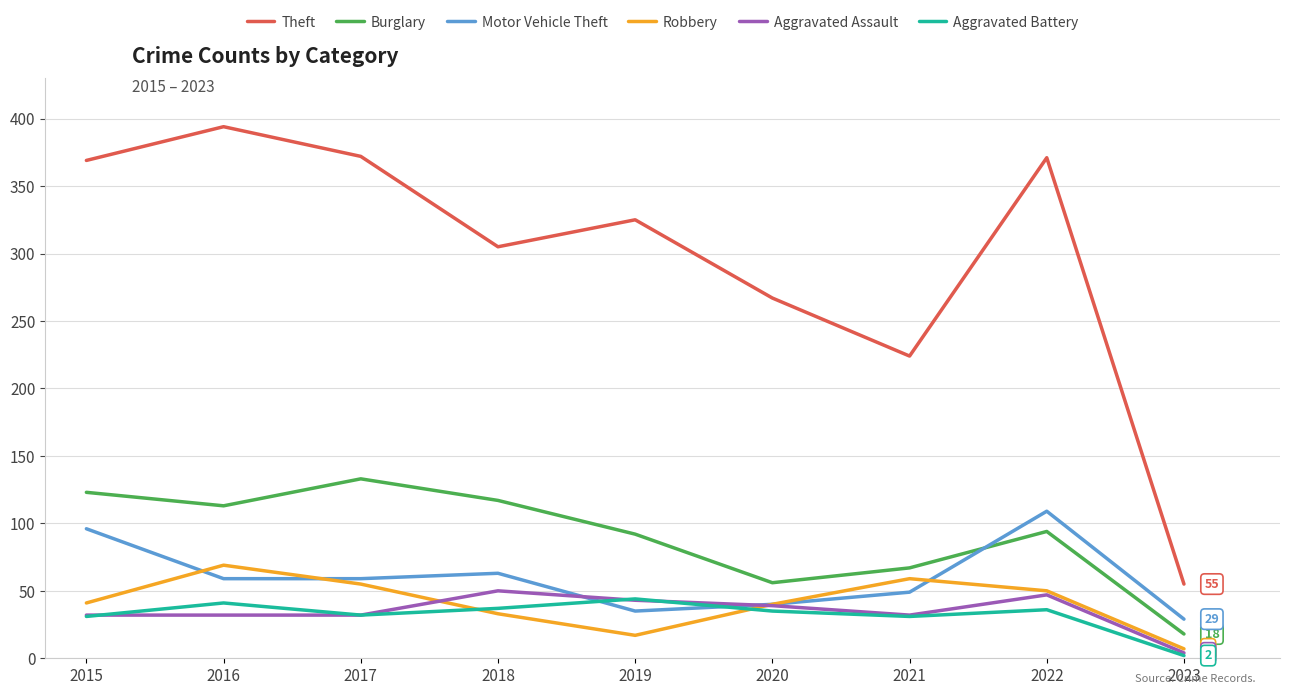

True or false: Robbery has a value of 59 at 2021.

True